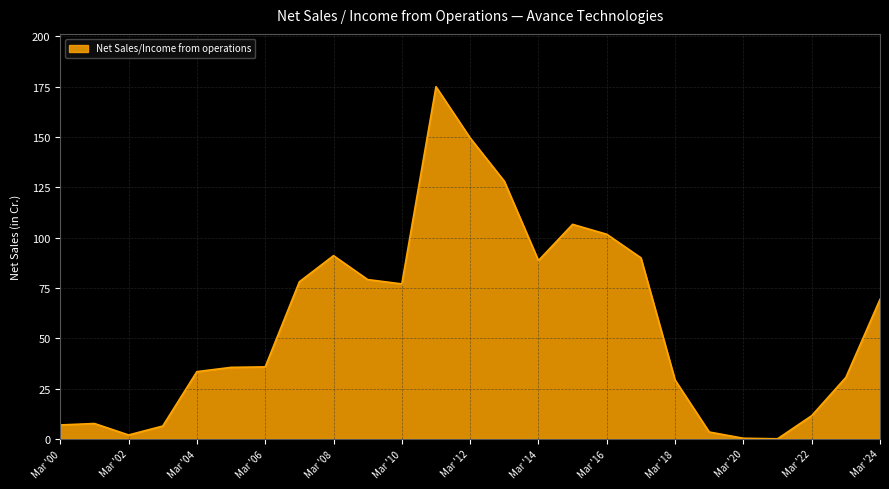

What is the difference between the maximum and minimum values?

174.9